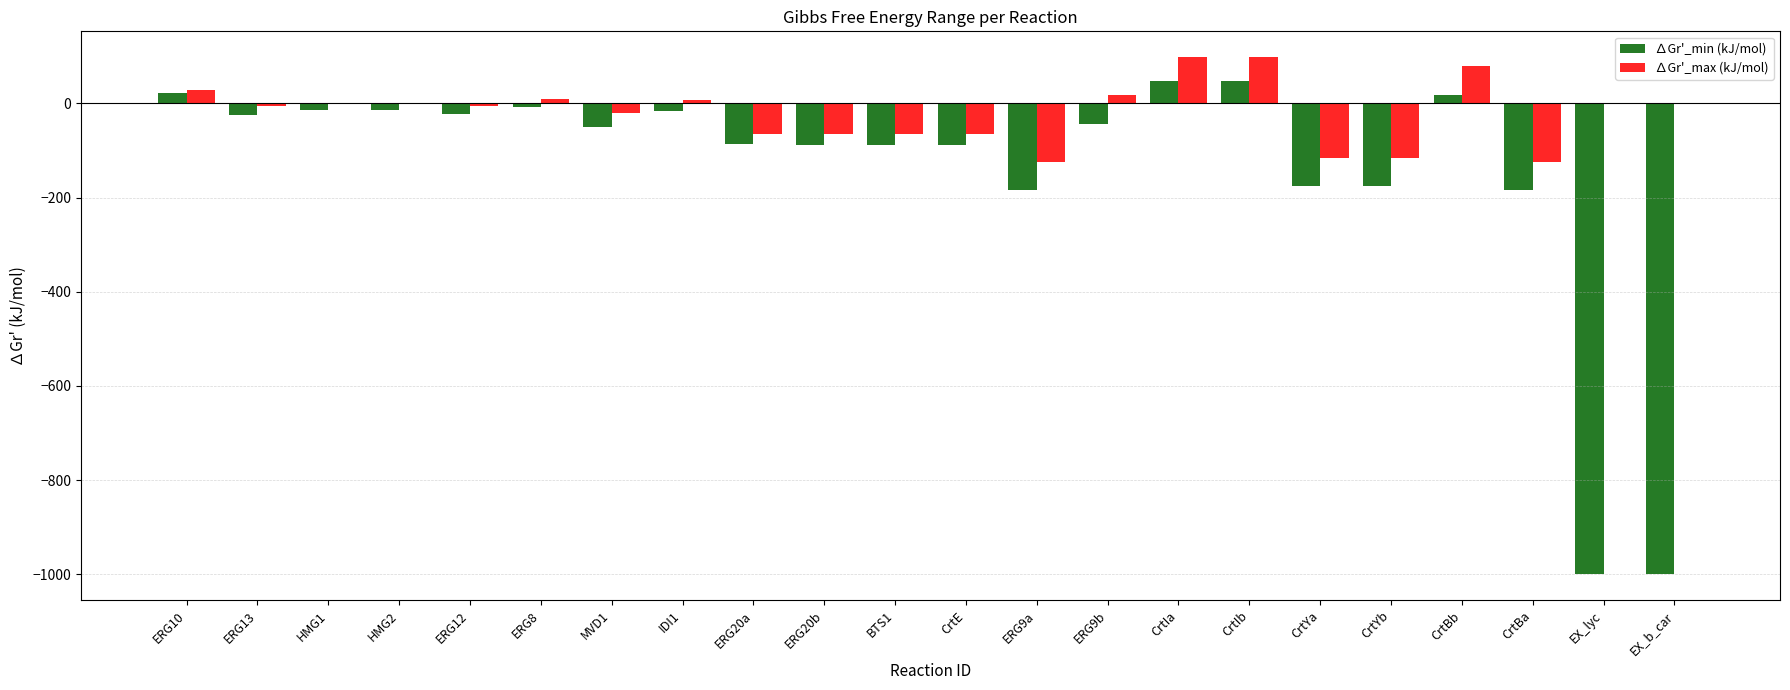

Does the chart contain stacked bars?

No